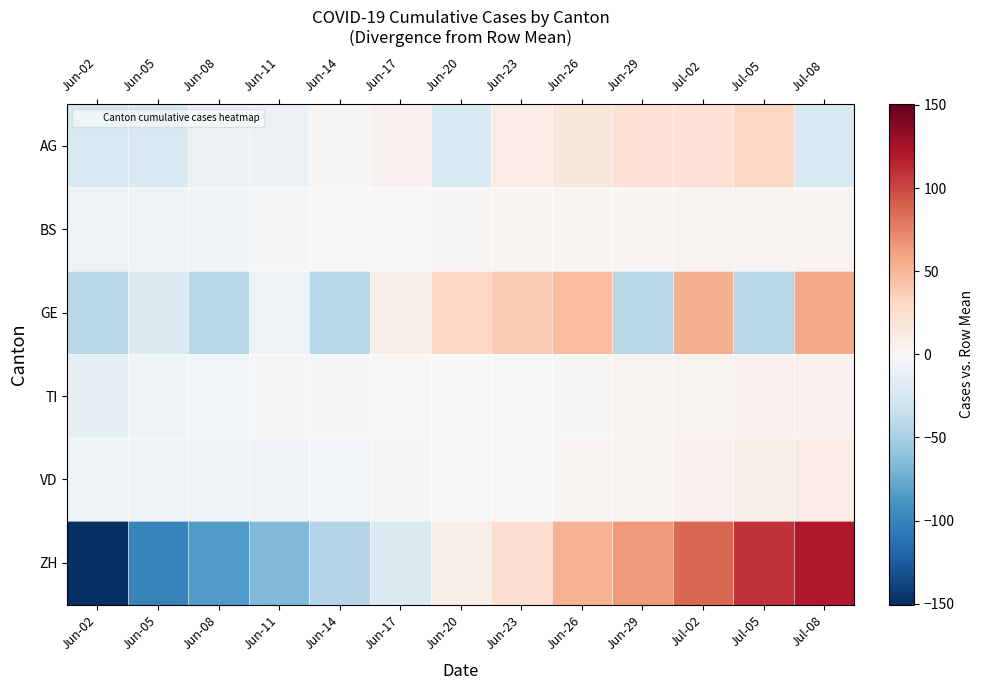

Reading left to right, list all the values displayed in this chart.

AG: Jun-02=-23.5	Jun-05=-23.5	Jun-08=-8.5	Jun-11=-8.5	Jun-14=1.5	Jun-17=6.5	Jun-20=-23.5	Jun-23=11.5	Jun-26=16.5	Jun-29=21.5	Jul-02=21.5	Jul-05=31.5	Jul-08=-23.5
BS: Jun-02=-8.1	Jun-05=-7.1	Jun-08=-5.1	Jun-11=-3.1	Jun-14=-0.1	Jun-17=0.9	Jun-20=1.9	Jun-23=2.9	Jun-26=2.9	Jun-29=2.9	Jul-02=3.9	Jul-05=3.9	Jul-08=3.9
GE: Jun-02=-41.5	Jun-05=-21.5	Jun-08=-41.5	Jun-11=-7.5	Jun-14=-41.5	Jun-17=8.5	Jun-20=31.5	Jun-23=38.5	Jun-26=46.5	Jun-29=-41.5	Jul-02=54.5	Jul-05=-41.5	Jul-08=57.5
TI: Jun-02=-13.2	Jun-05=-6.2	Jun-08=-4.2	Jun-11=-1.2	Jun-14=-1.2	Jun-17=-0.2	Jun-20=0.8	Jun-23=0.8	Jun-26=1.8	Jun-29=3.8	Jul-02=5.8	Jul-05=6.8	Jul-08=6.8
VD: Jun-02=-7.7	Jun-05=-6.7	Jun-08=-6.7	Jun-11=-5.7	Jun-14=-3.7	Jun-17=-2.7	Jun-20=-0.7	Jun-23=0.3	Jun-26=3.3	Jun-29=4.3	Jul-02=6.3	Jul-05=8.3	Jul-08=11.3
ZH: Jun-02=-150.5	Jun-05=-100.5	Jun-08=-85.5	Jun-11=-66.5	Jun-14=-44.5	Jun-17=-21.5	Jun-20=10.5	Jun-23=25.5	Jun-26=52.5	Jun-29=64.5	Jul-02=86.5	Jul-05=108.5	Jul-08=120.5